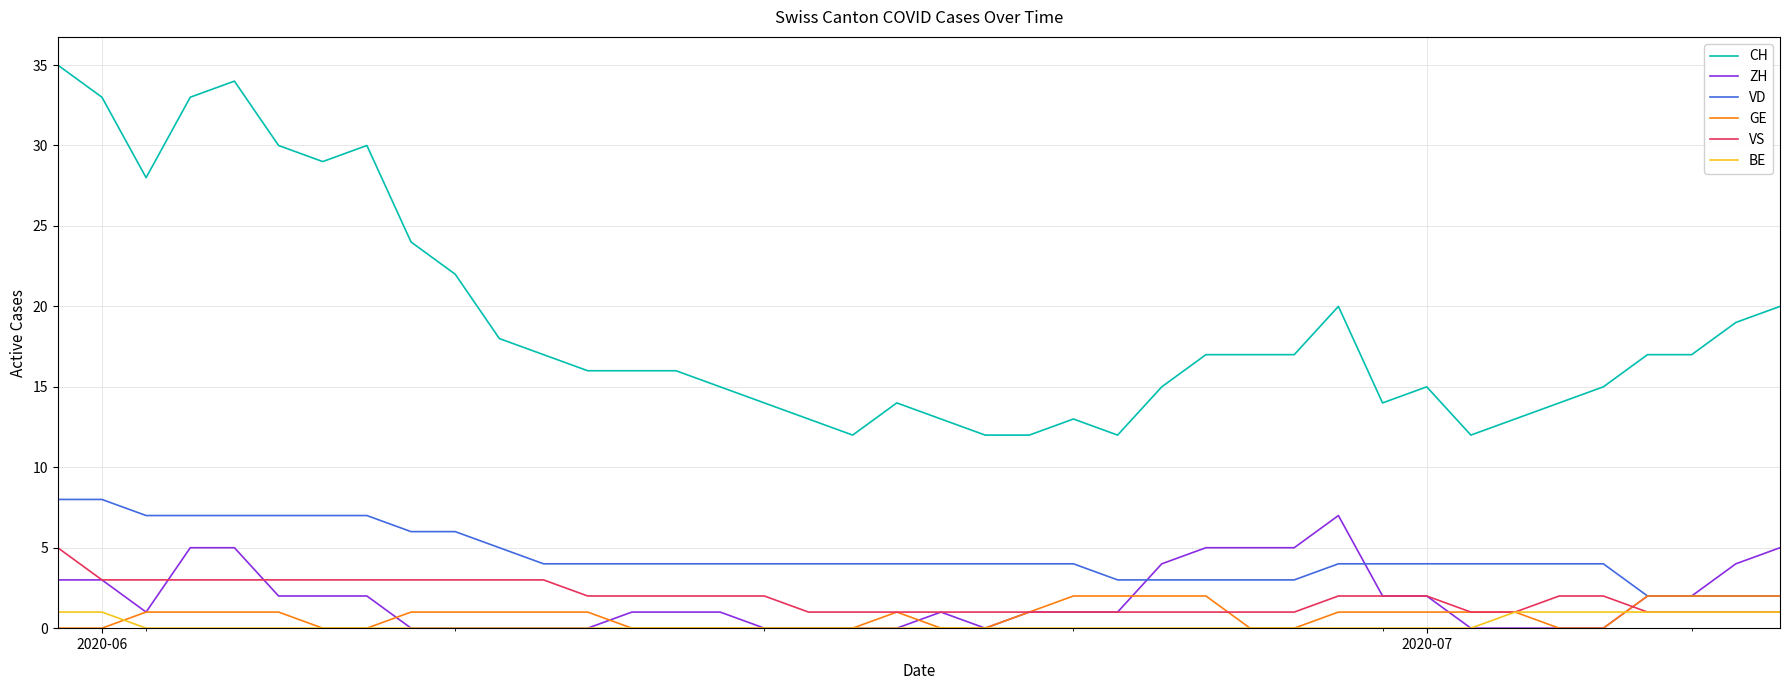

True or false: VD and CH intersect in this chart.

False